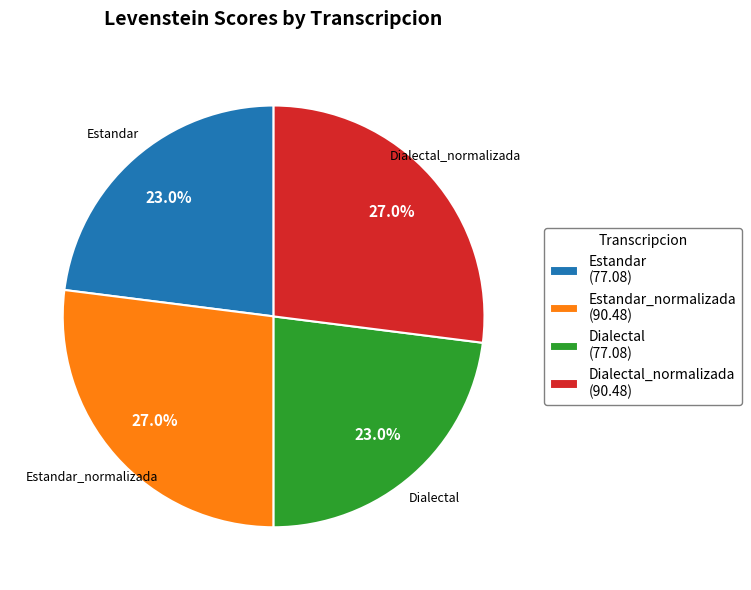

How many slices are in this pie chart?

4